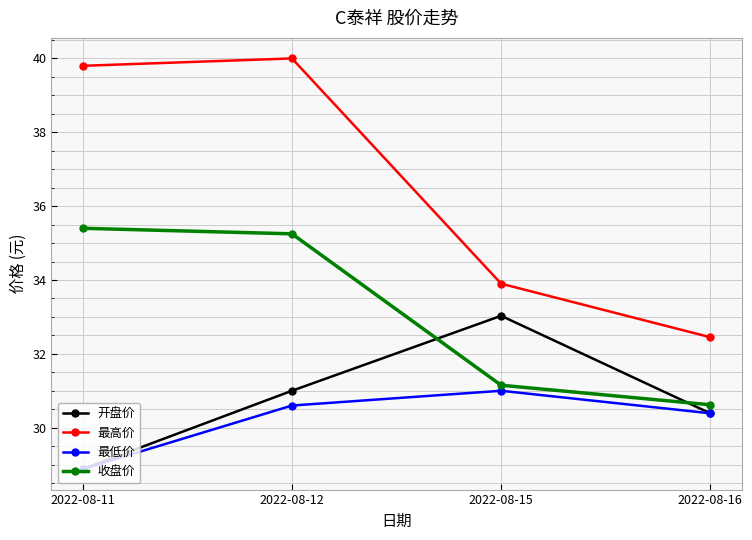

What is the lowest value of the 最高价 series?

32.5